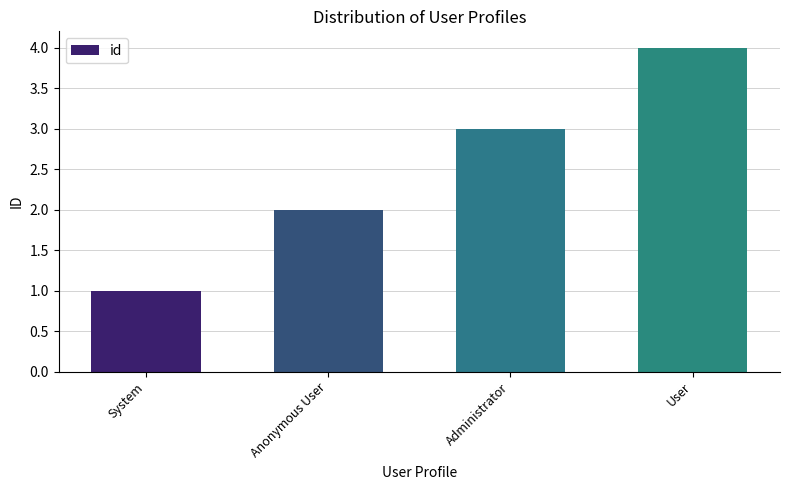

Rank the categories by value from highest to lowest.

User, Administrator, Anonymous User, System